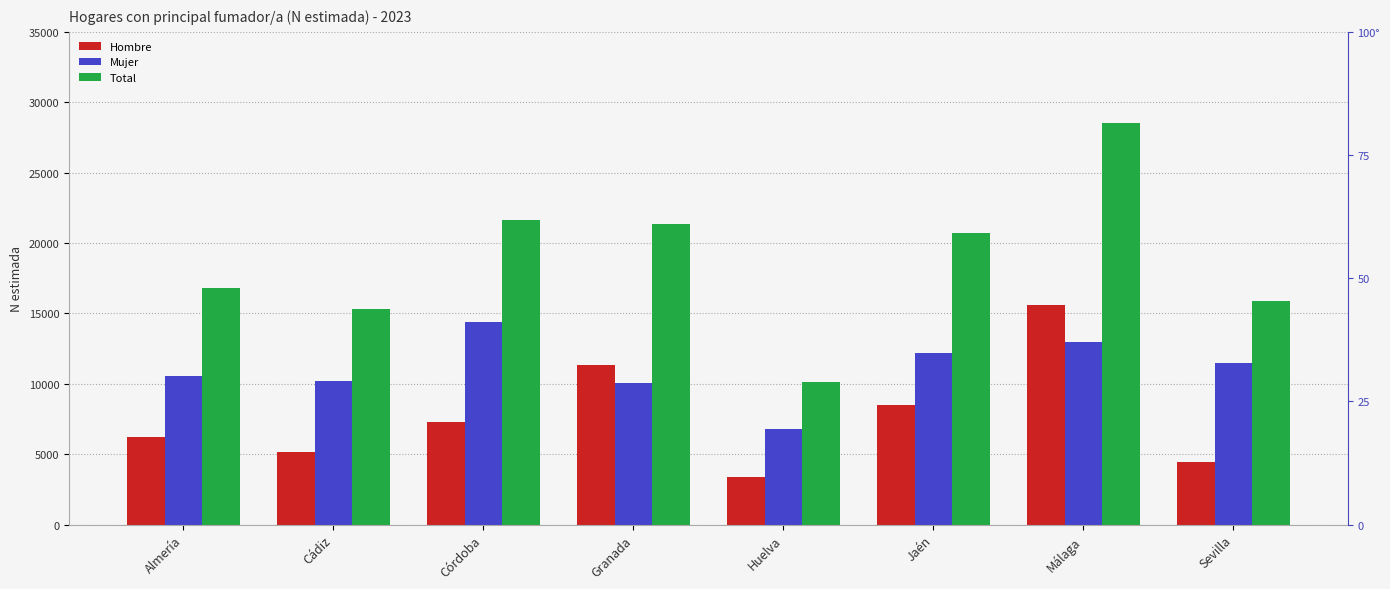

Count the number of categories in the chart.

8